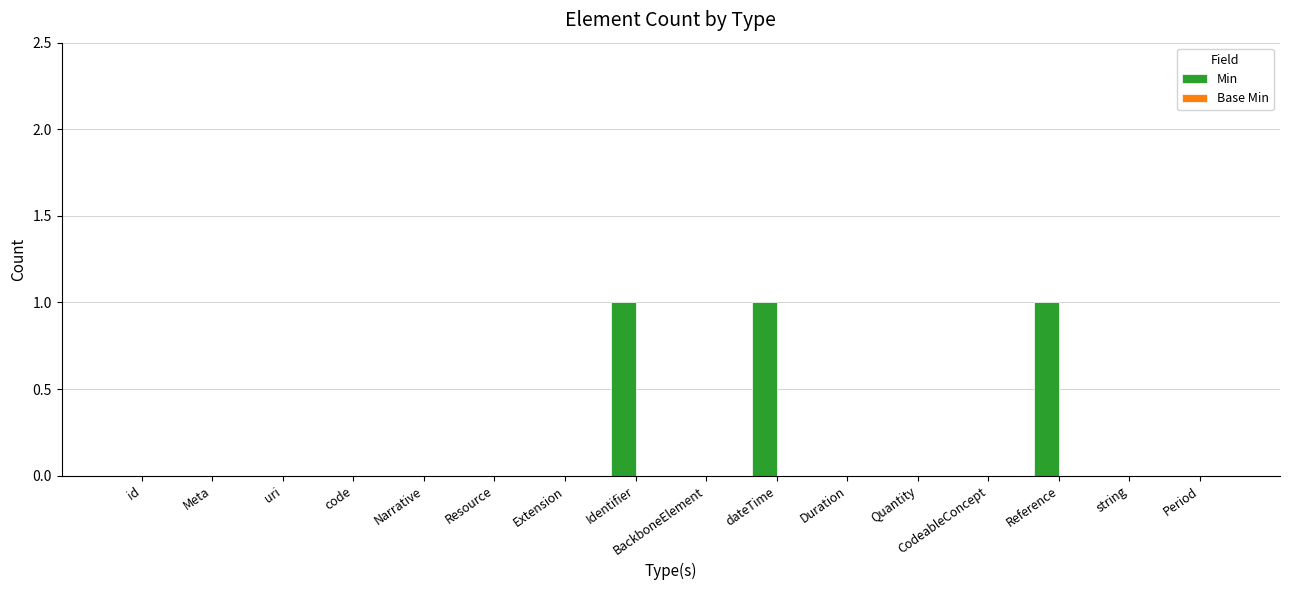

Is it true that the value at code is 0?

True